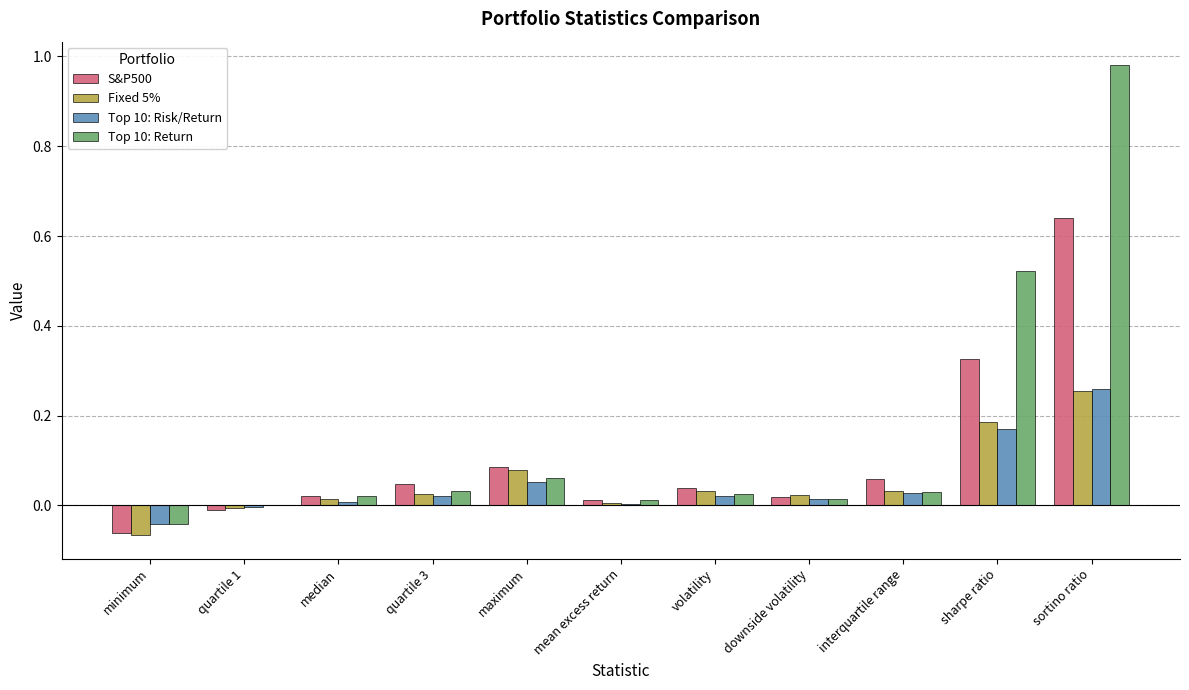

Which category has the highest value in the S&P500 series?

sortino ratio